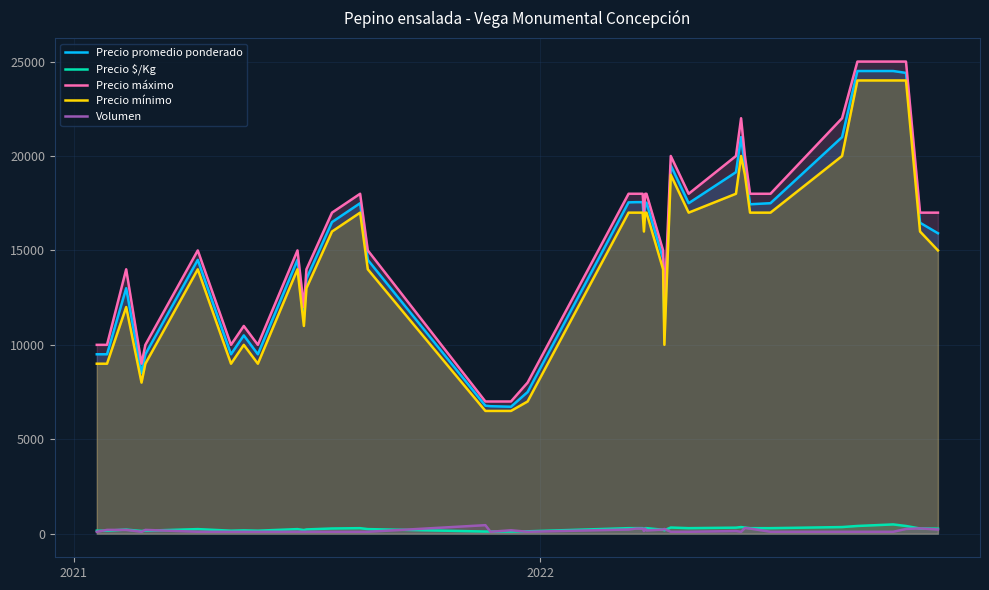

What is the minimum value for Precio máximo?

7000